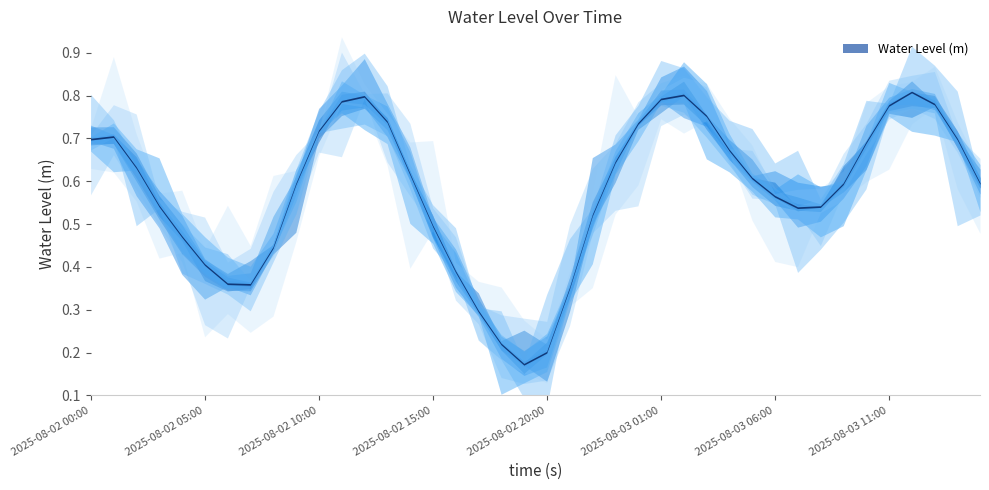

Reading left to right, transcribe all the data shown in this chart.

2025-08-02 00:00=0.7	2025-08-02 01:00=0.7	2025-08-02 02:00=0.6	2025-08-02 03:00=0.5	2025-08-02 04:00=0.5	2025-08-02 05:00=0.4	2025-08-02 06:00=0.4	2025-08-02 07:00=0.4	2025-08-02 08:00=0.4	2025-08-02 09:00=0.6	2025-08-02 10:00=0.7	2025-08-02 11:00=0.8	2025-08-02 12:00=0.8	2025-08-02 13:00=0.7	2025-08-02 14:00=0.6	2025-08-02 15:00=0.5	2025-08-02 16:00=0.4	2025-08-02 17:00=0.3	2025-08-02 18:00=0.2	2025-08-02 19:00=0.2	2025-08-02 20:00=0.2	2025-08-02 21:00=0.4	2025-08-02 22:00=0.5	2025-08-02 23:00=0.6	2025-08-03 00:00=0.7	2025-08-03 01:00=0.8	2025-08-03 02:00=0.8	2025-08-03 03:00=0.8	2025-08-03 04:00=0.7	2025-08-03 05:00=0.6	2025-08-03 06:00=0.6	2025-08-03 07:00=0.5	2025-08-03 08:00=0.5	2025-08-03 09:00=0.6	2025-08-03 10:00=0.7	2025-08-03 11:00=0.8	2025-08-03 12:00=0.8	2025-08-03 13:00=0.8	2025-08-03 14:00=0.7	2025-08-03 15:00=0.6